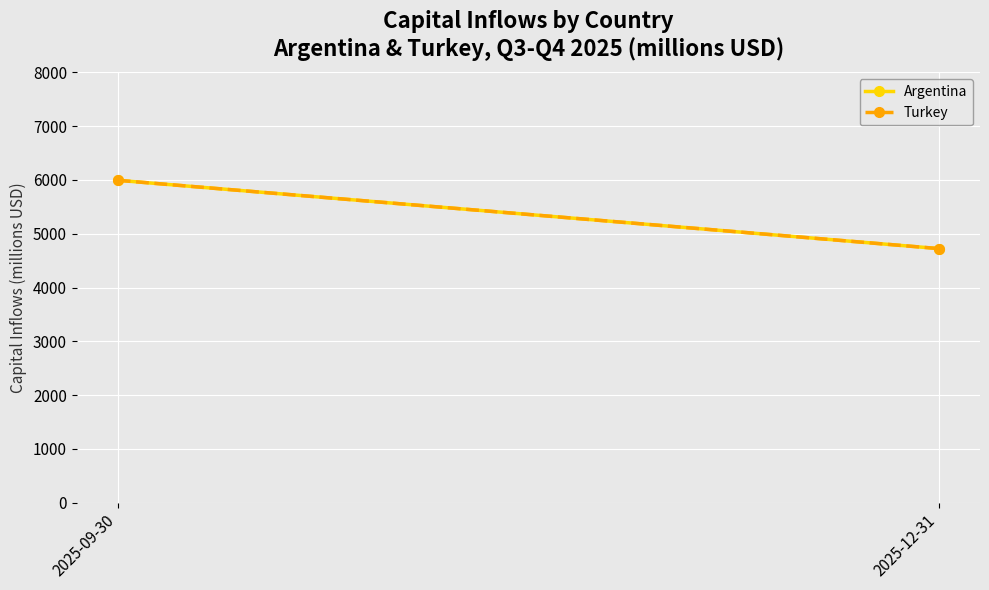

Which series has the widest spread of values?

Argentina